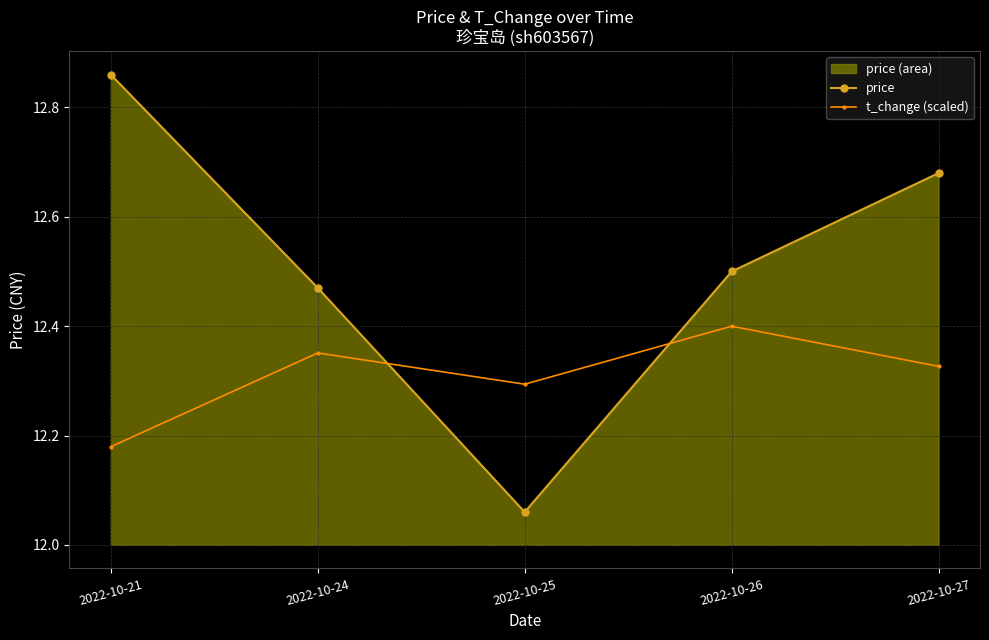

Reading left to right, extract all data points from this chart.

price: 2022-10-21=12.9	2022-10-24=12.5	2022-10-25=12.1	2022-10-26=12.5	2022-10-27=12.7
t_change (scaled): 2022-10-21=12.2	2022-10-24=12.4	2022-10-25=12.3	2022-10-26=12.4	2022-10-27=12.3